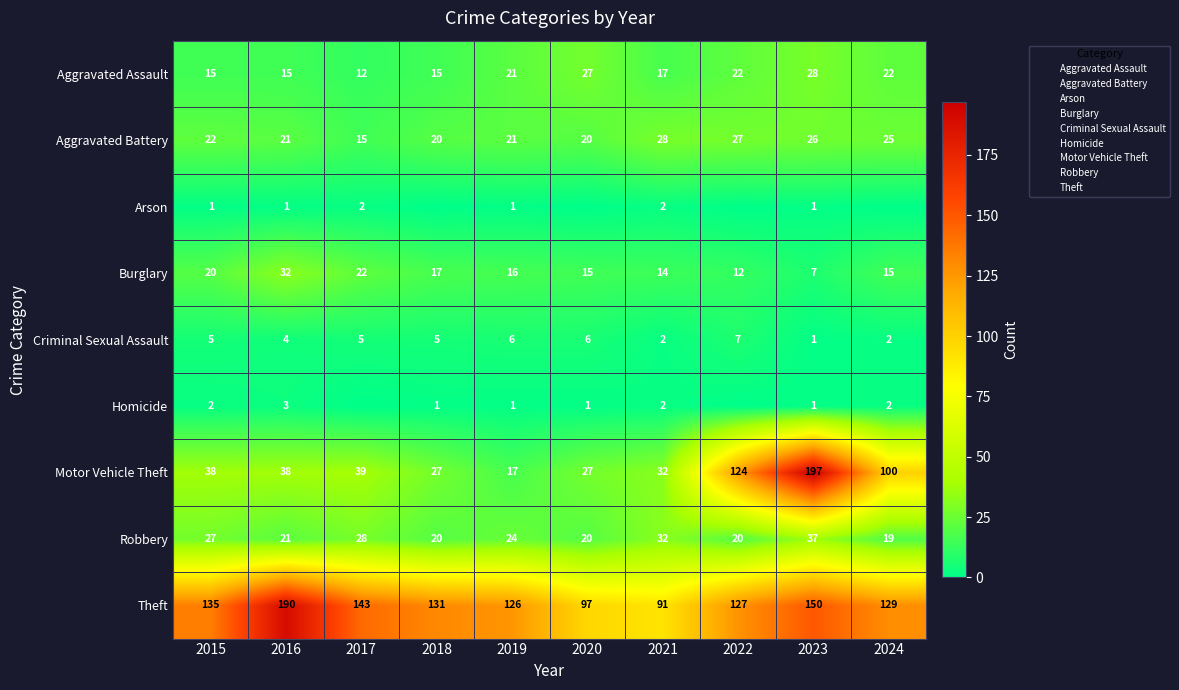

Rank the categories by Robbery value from lowest to highest.

2024, 2018, 2020, 2022, 2016, 2019, 2015, 2017, 2021, 2023